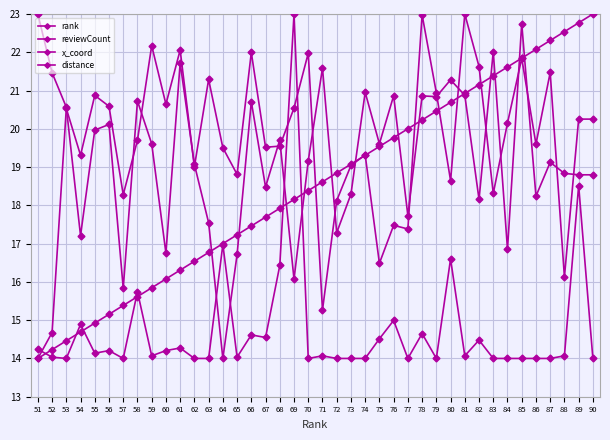

How many lines are shown in the chart?

4